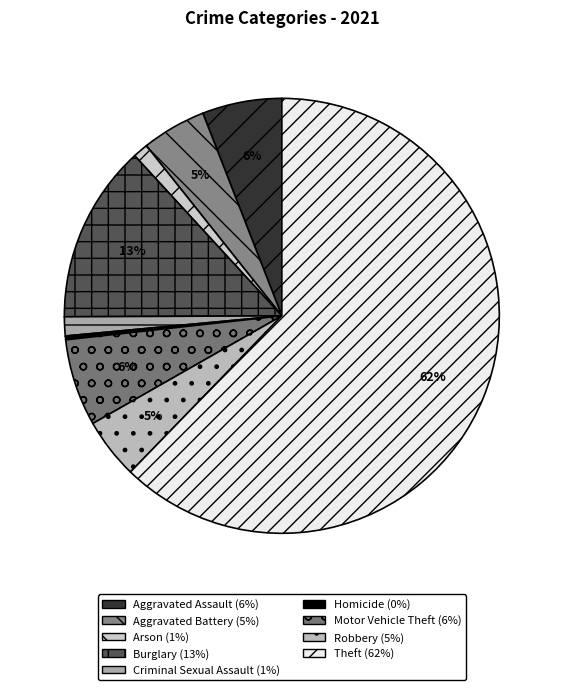

To the nearest percent, what percentage of the pie is Aggravated Battery?

5%